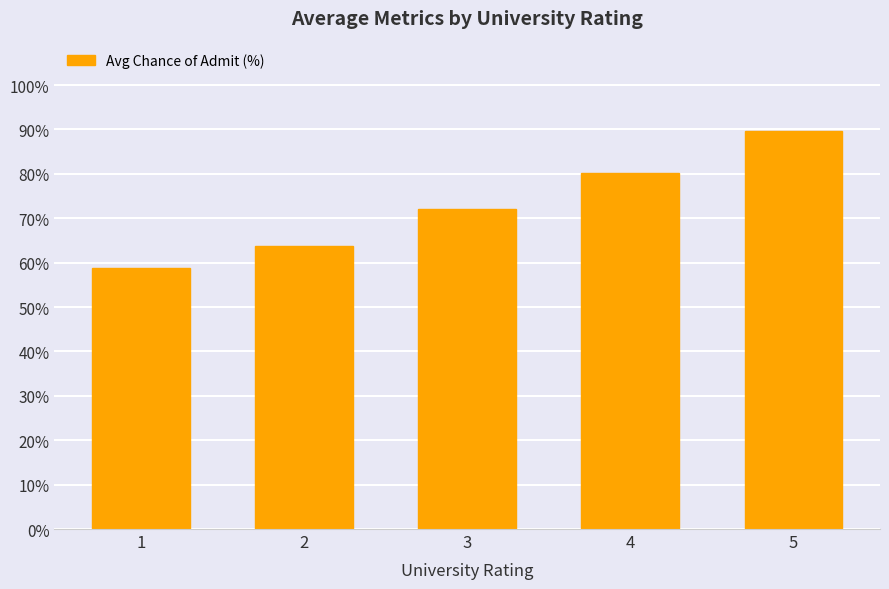

What is the sum of the values at 5 and 4?

169.9